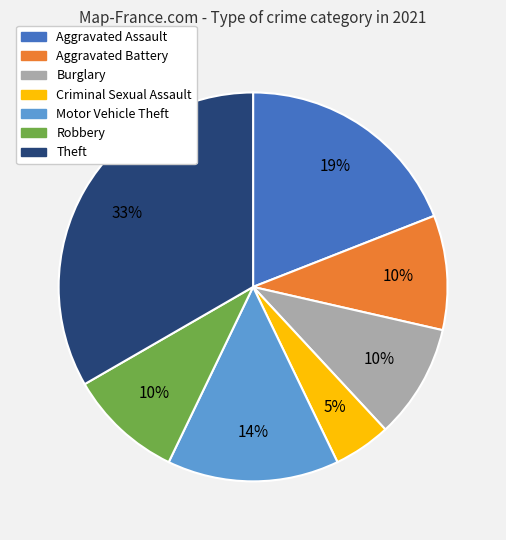

Is there any slice that represents more than half of the pie?

No